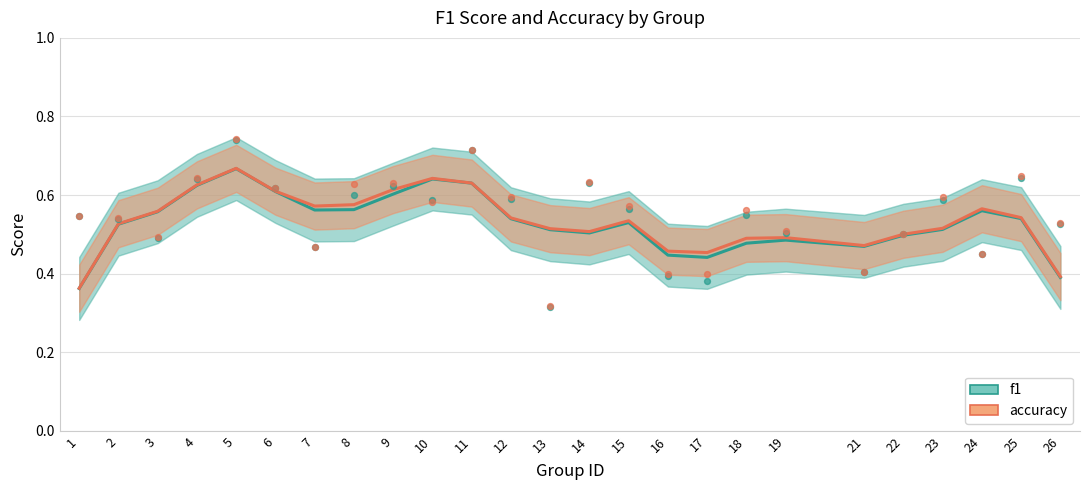

Which series contains the lowest Y value?

f1